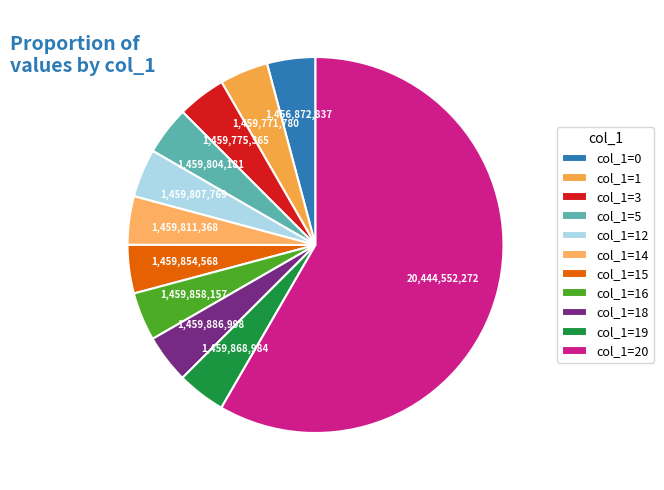

How many slices are in this pie chart?

11